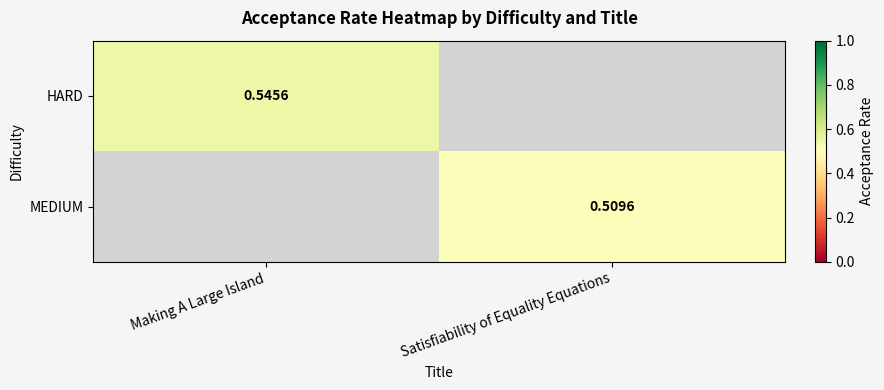

At how many categories does at least one series exceed 0?

2